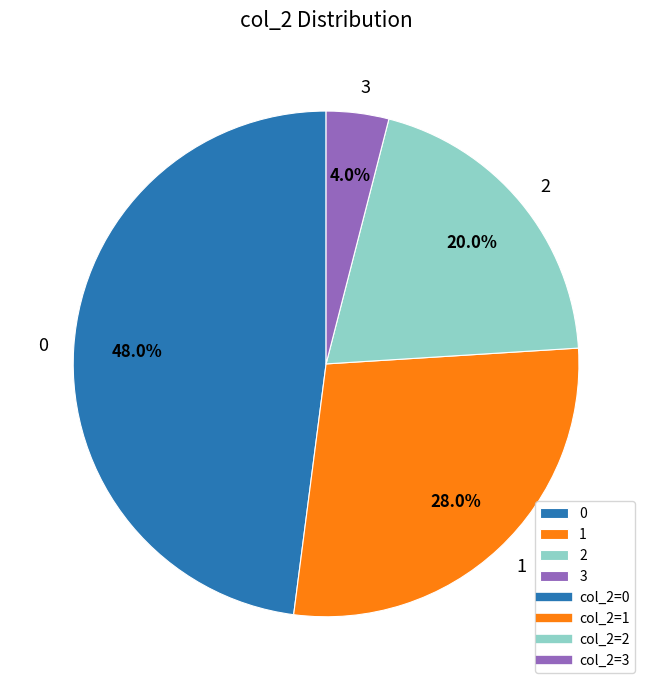

To the nearest percent, what is the average slice percentage?

25%